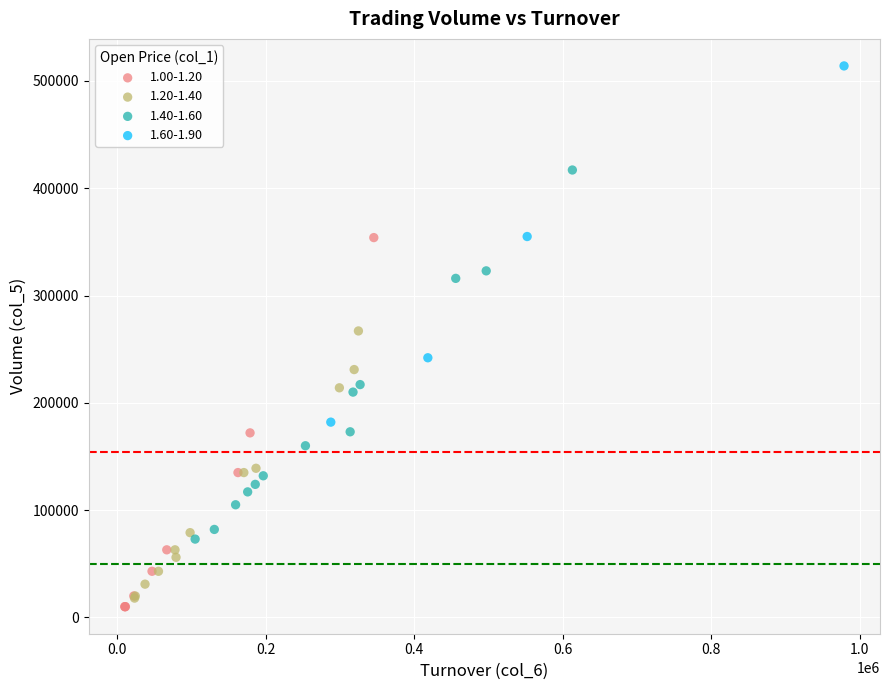

Which series reaches the maximum Y coordinate?

1.60-1.90